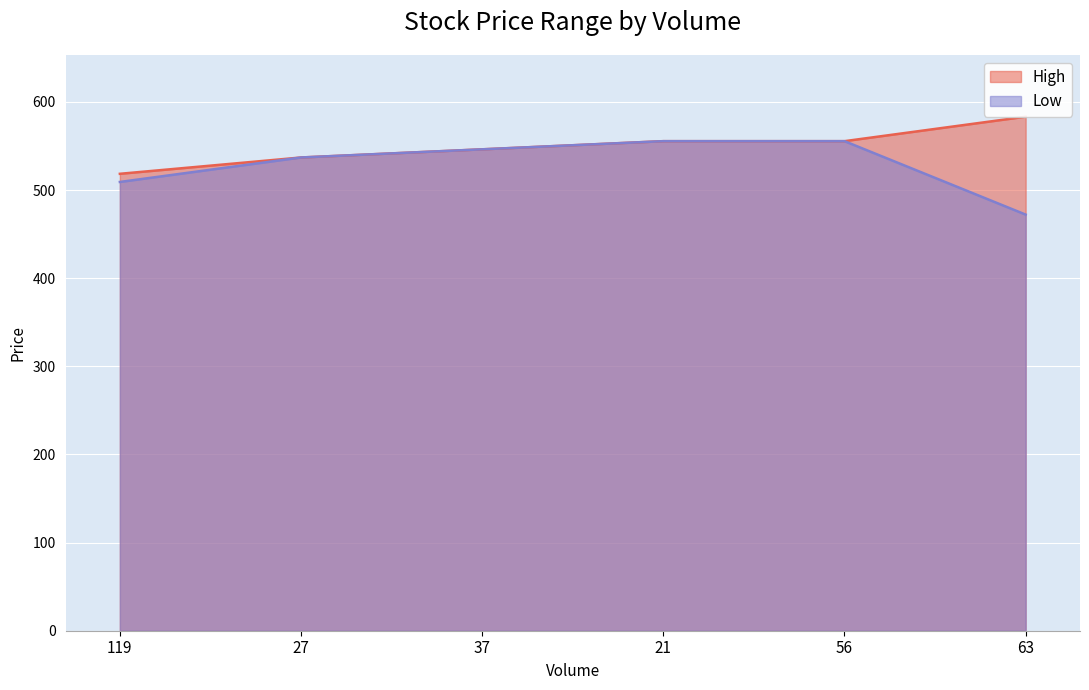

Which series has the largest range (max minus min)?

Low